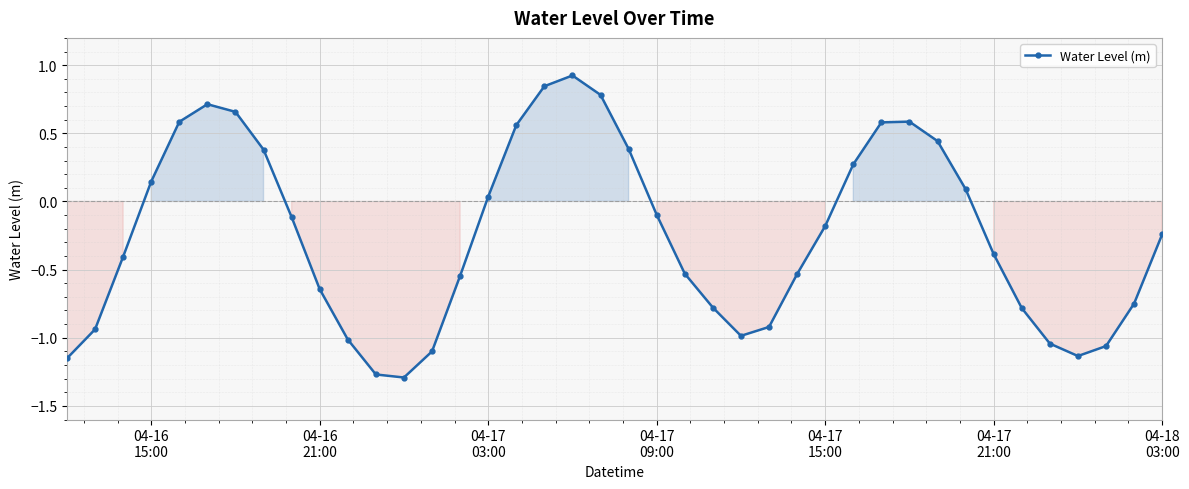

True or false: the data has more than 0 interior local peaks.

True